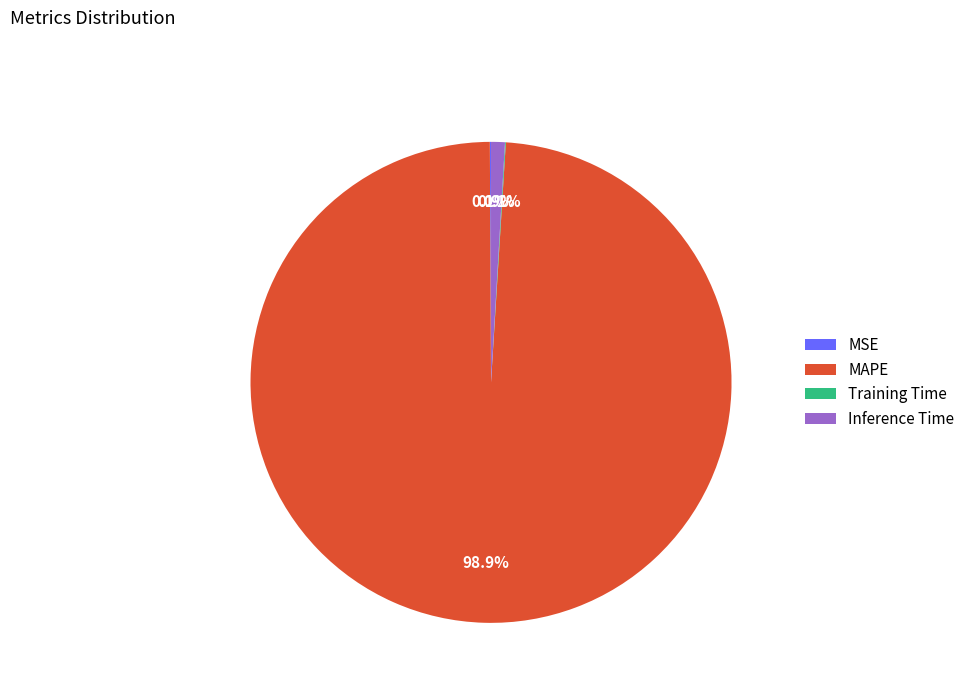

Which category has the biggest portion of the pie?

MAPE